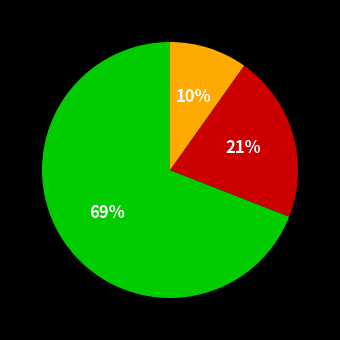

To the nearest percent, what is the average slice percentage?

33%